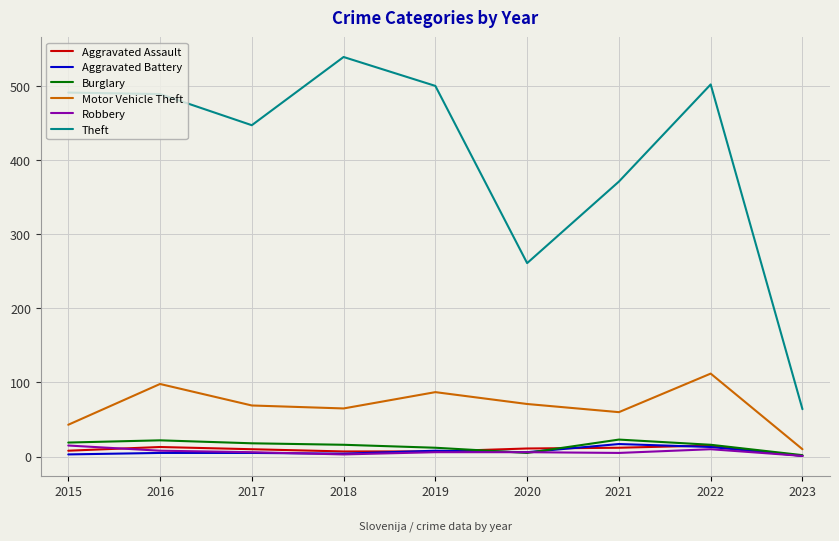

What is the difference between the Motor Vehicle Theft values at 2018 and 2021?

5